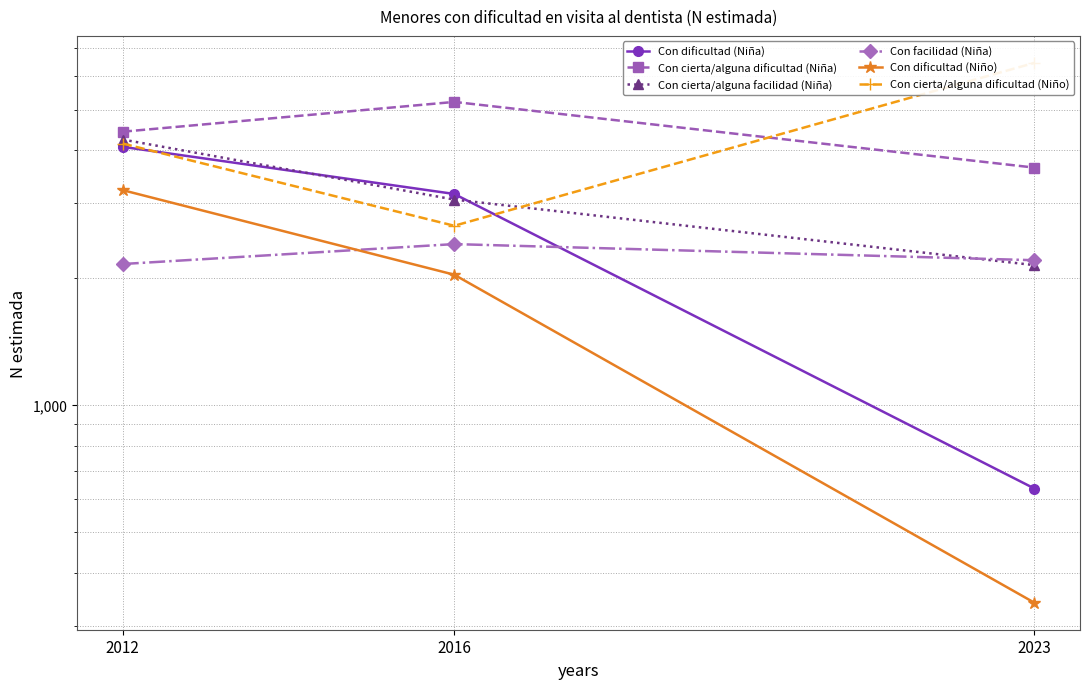

The Con facilidad (Niña) series shows 926 at 2023. True or false?

False